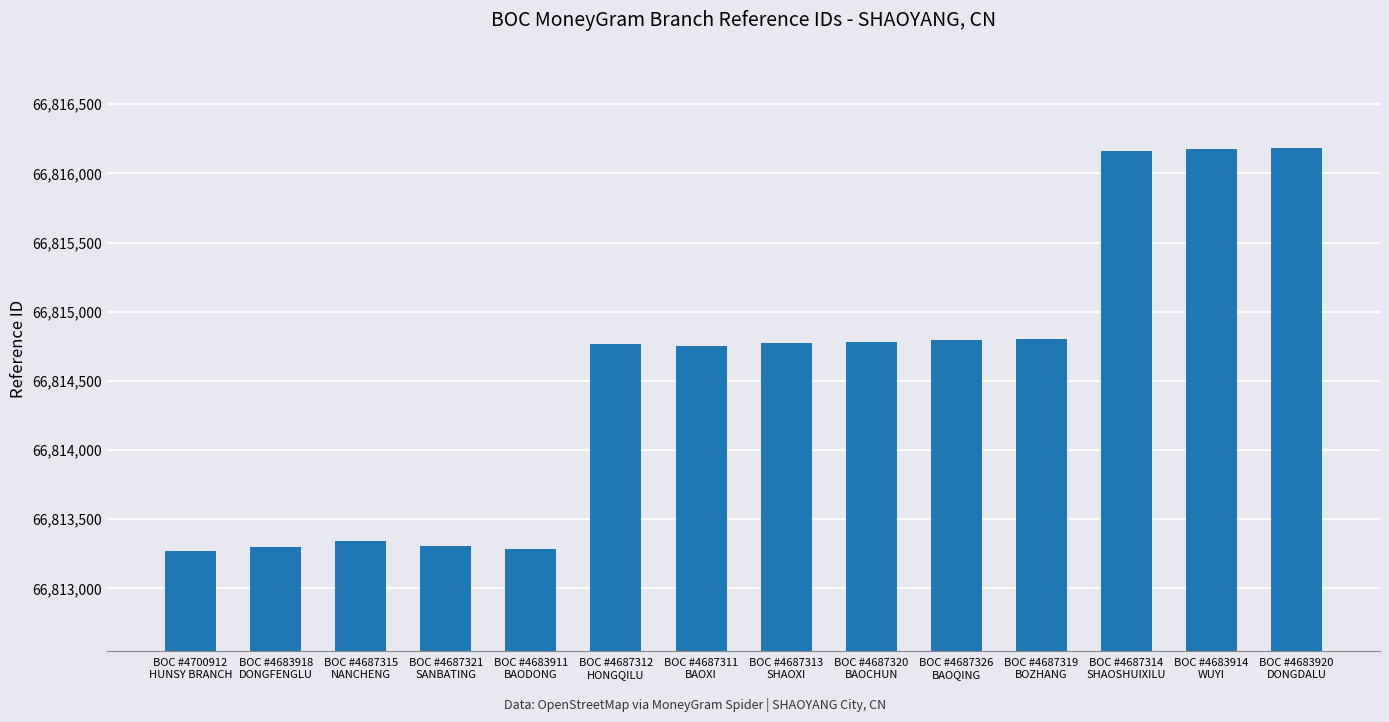

What is the value of the 8th bar from the left?

66814777